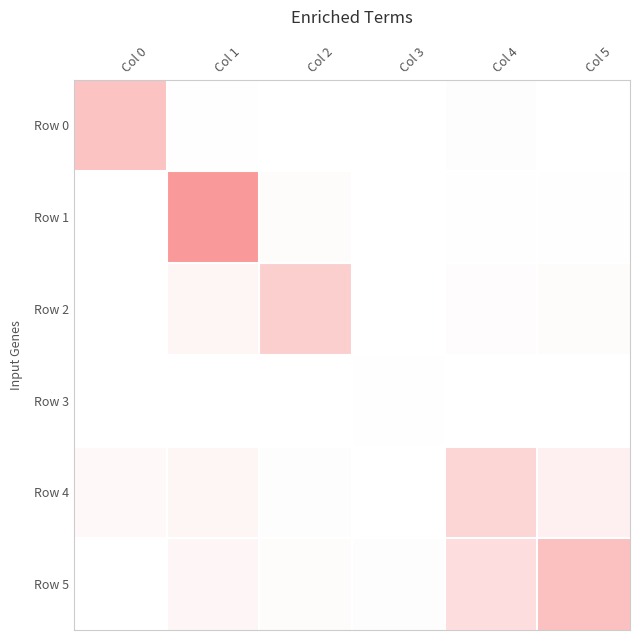

Reading left to right, list all the values displayed in this chart.

Row 0: Col 0=5573	Col 1=46	Col 2=13	Col 3=0	Col 4=187	Col 5=9
Row 1: Col 0=17	Col 1=9470	Col 2=377	Col 3=0	Col 4=108	Col 5=83
Row 2: Col 0=9	Col 1=860	Col 2=4464	Col 3=0	Col 4=284	Col 5=354
Row 3: Col 0=0	Col 1=0	Col 2=0	Col 3=109	Col 4=0	Col 5=0
Row 4: Col 0=621	Col 1=876	Col 2=121	Col 3=0	Col 4=3895	Col 5=1341
Row 5: Col 0=36	Col 1=822	Col 2=364	Col 3=212	Col 4=3154	Col 5=5821